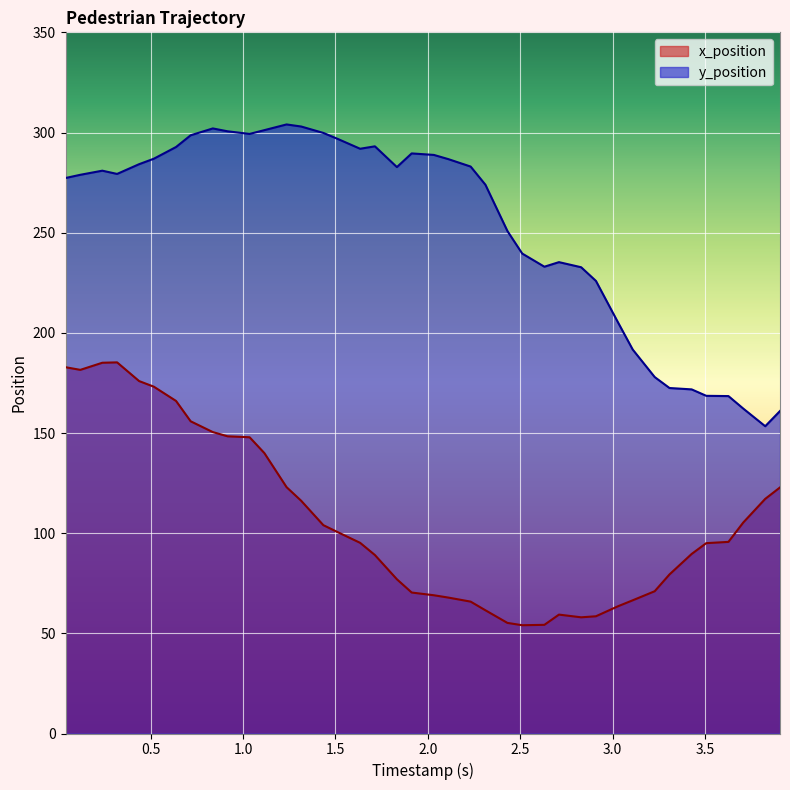

How many data points in y_position are above 280?

20